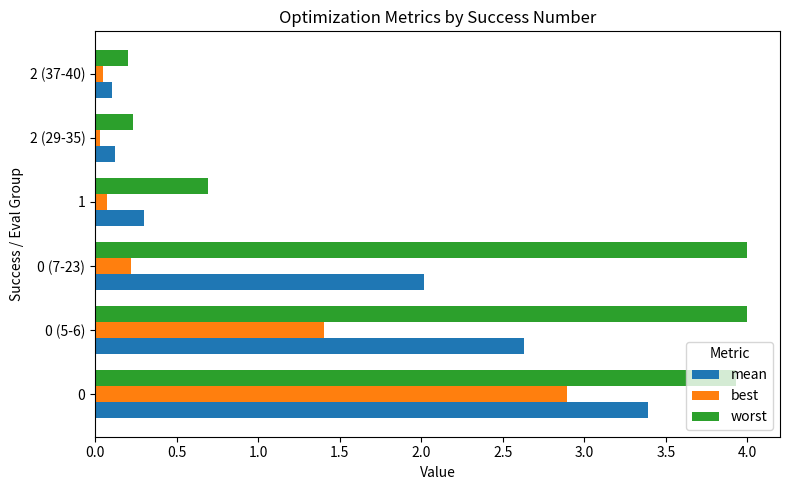

What is the greatest value displayed?

4.0